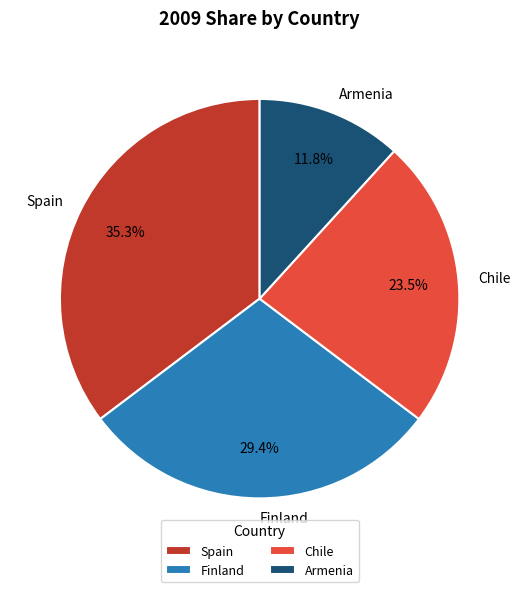

Is Chile the majority of the pie?

No